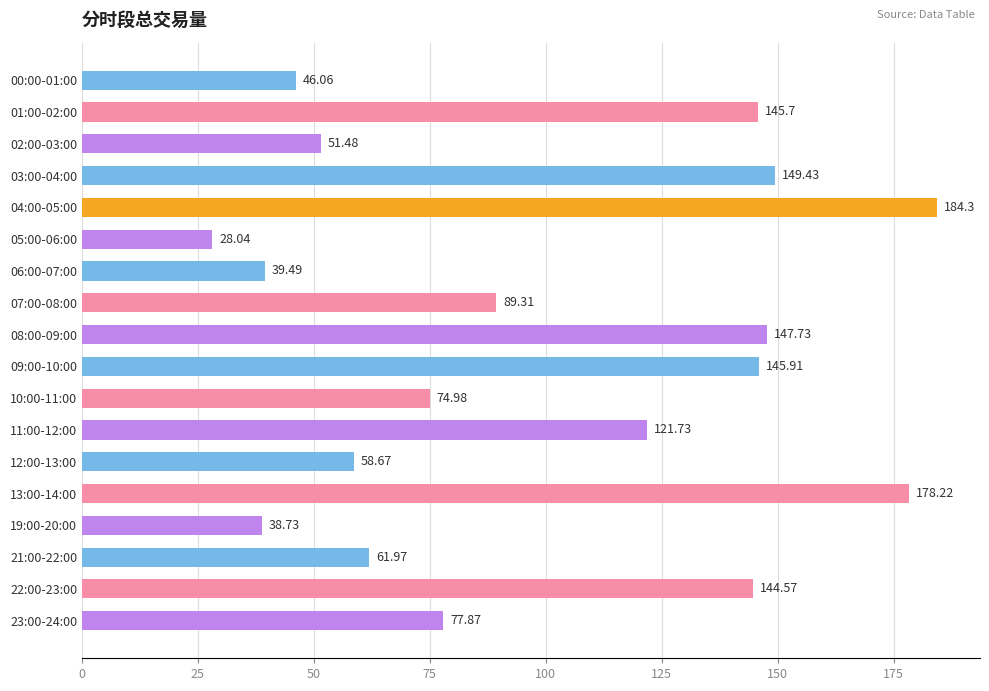

What is the average value?

99.1